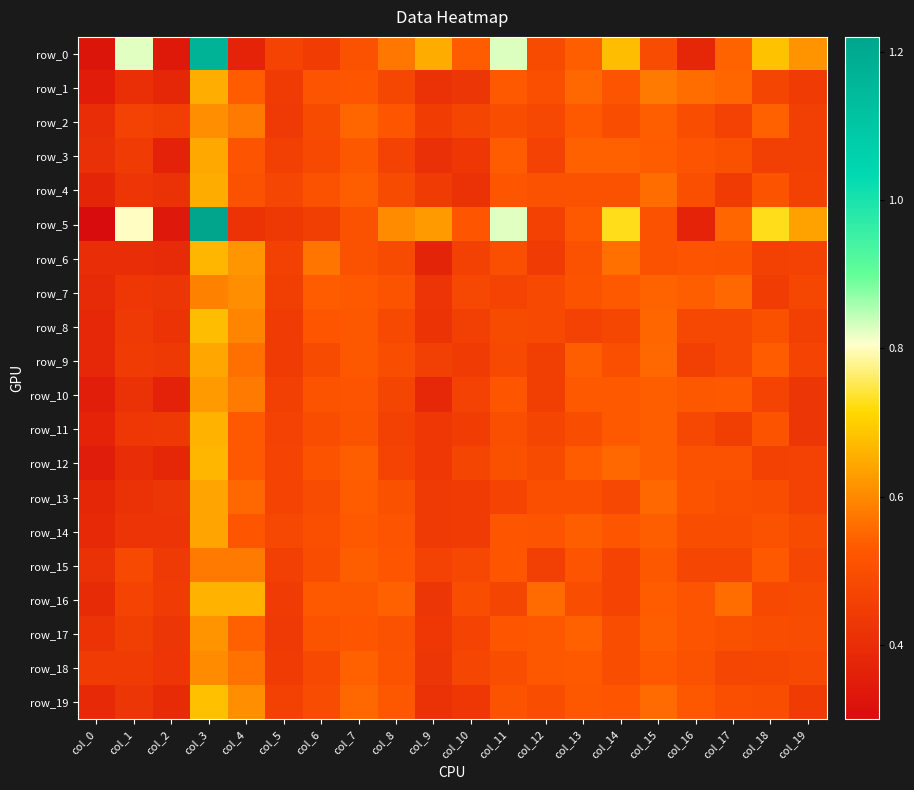

Which series changed the most between col_10 and col_11?

row_5